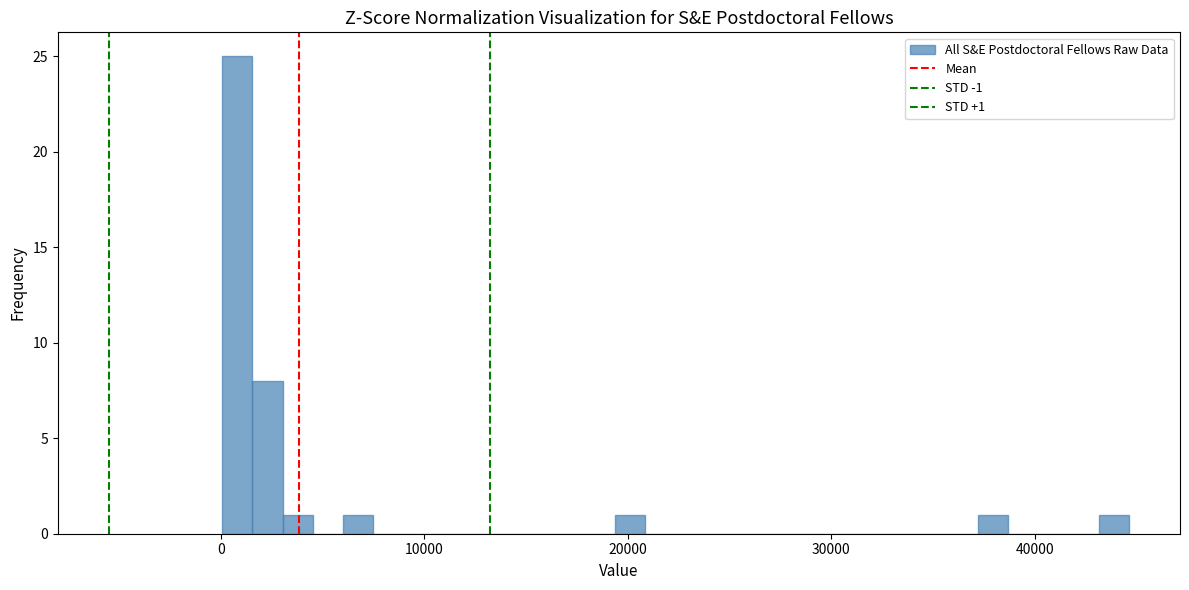

Read against the x-axis, roughly where is the centre of the tallest bar?

1000